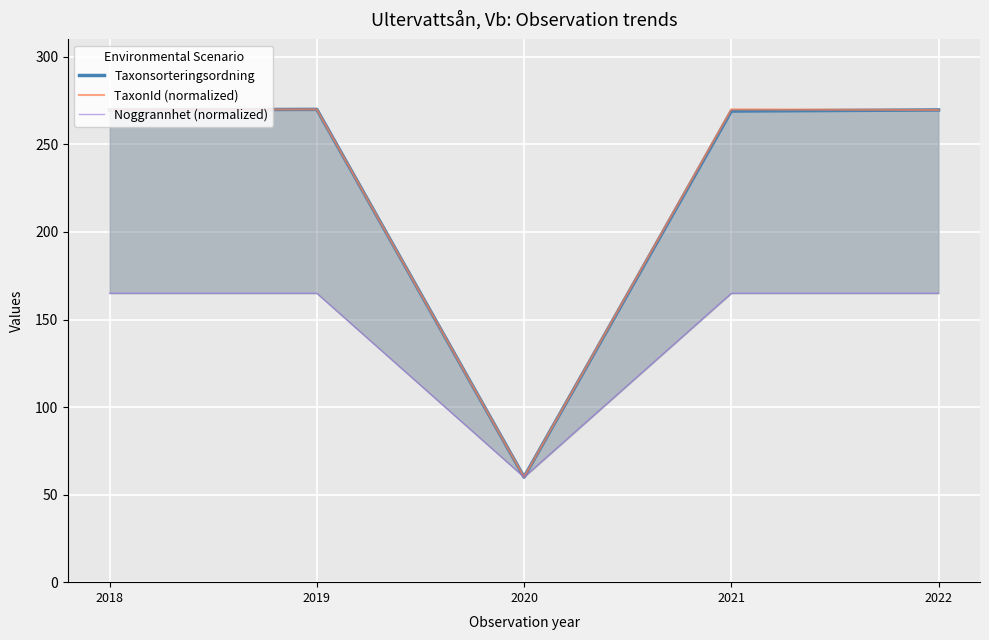

What is the sum of the Taxonsorteringsordning values at 2021 and 2022?

538.7